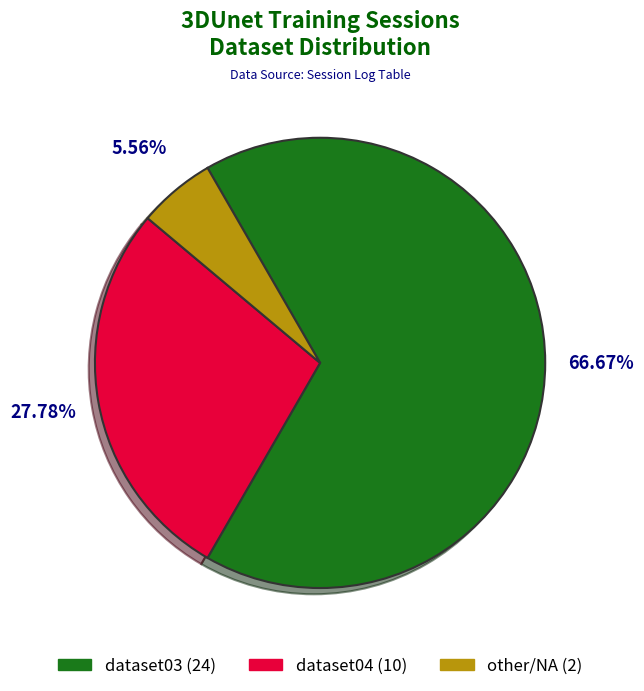

To the nearest percent, what is the difference between the largest and smallest slice percentages?

61%